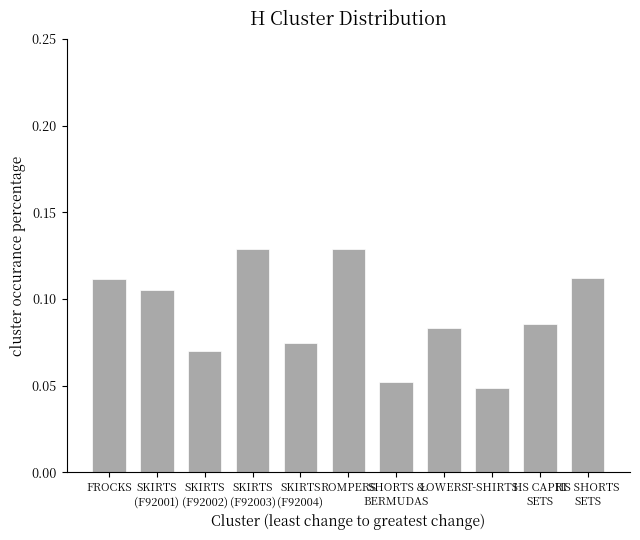

How many values are between 0 and 1?

11